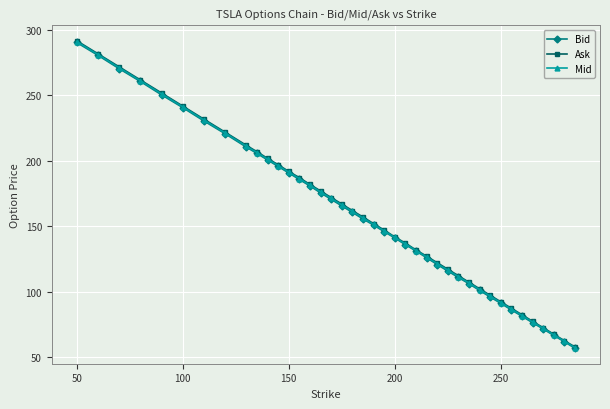

Which series has the largest range (max minus min)?

Ask